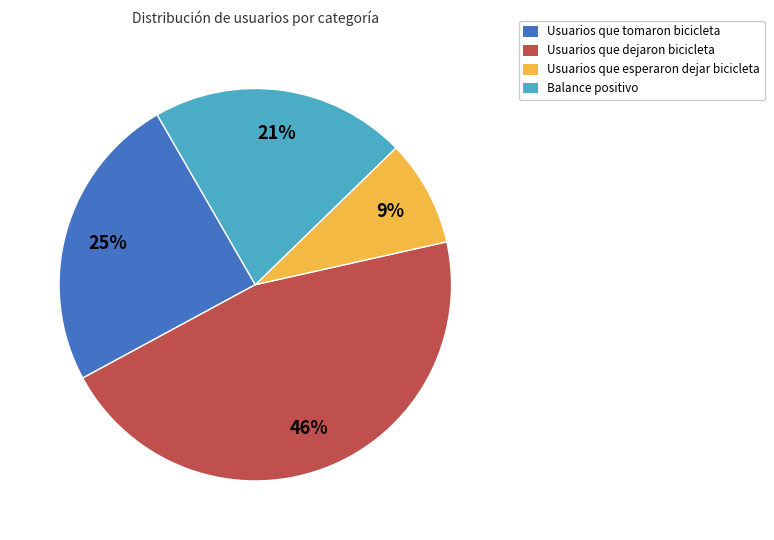

Does Usuarios que esperaron dejar bicicleta account for over 50% of the chart?

No